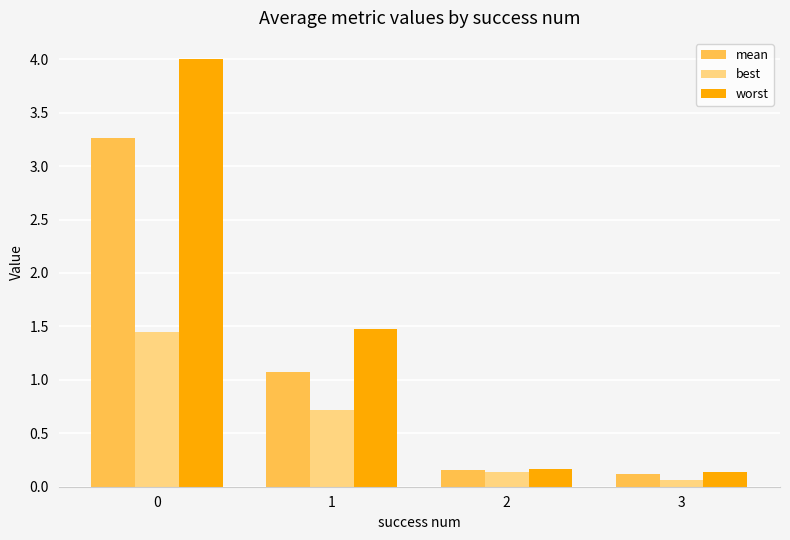

What is the total value across all series at 1?

3.3